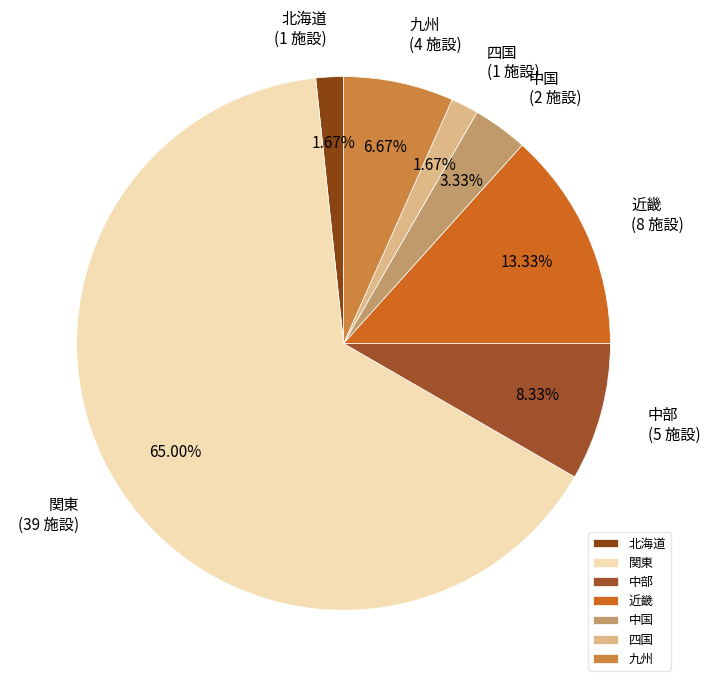

What is the ratio of the value at 九州 to the value at 北海道?

4.0